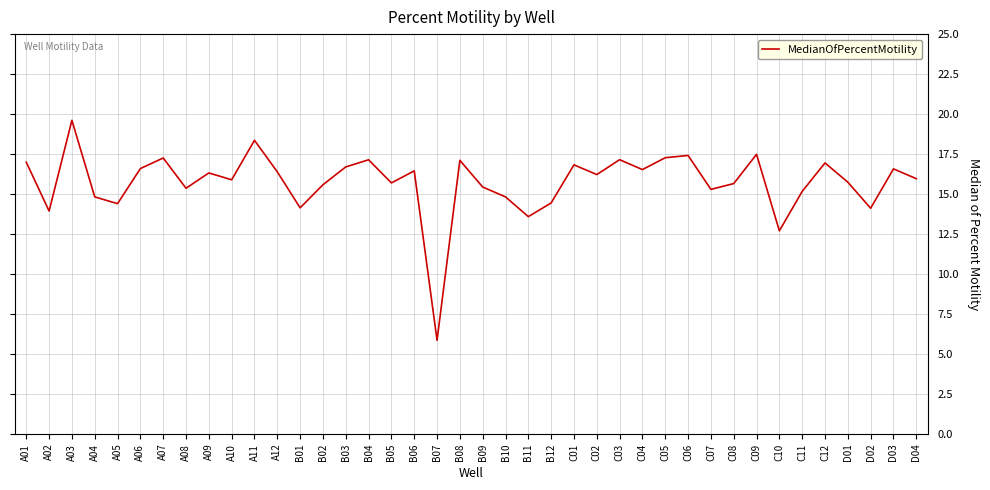

What position from the right is B02?

27